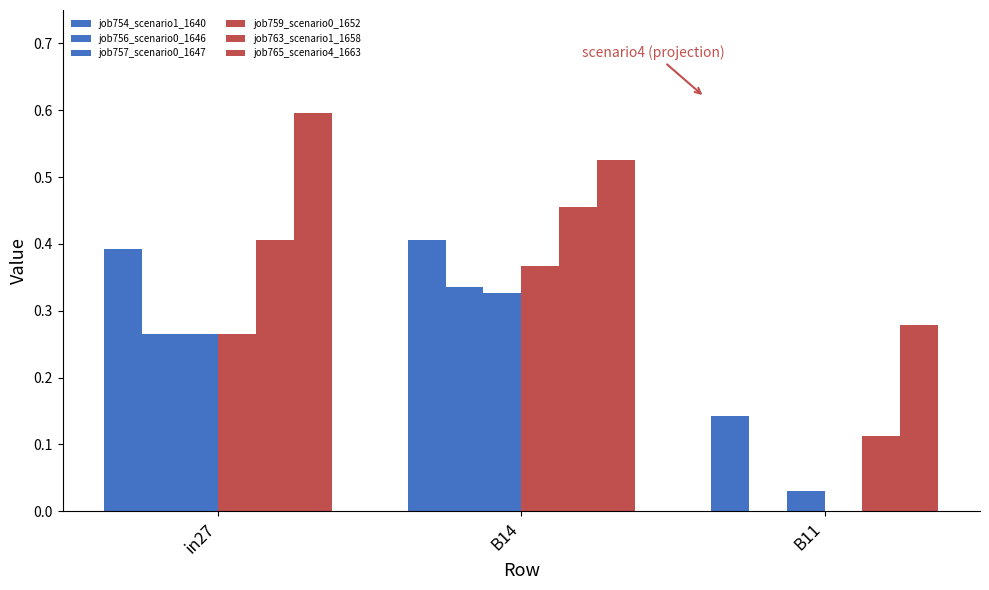

Reading left to right, what are all the values shown in this chart?

job754_scenario1_1640: 0.4	0.4	0.1
job756_scenario0_1646: 0.3	0.3	0.0
job757_scenario0_1647: 0.3	0.3	0.0
job759_scenario0_1652: 0.3	0.4	0.0
job763_scenario1_1658: 0.4	0.5	0.1
job765_scenario4_1663: 0.6	0.5	0.3